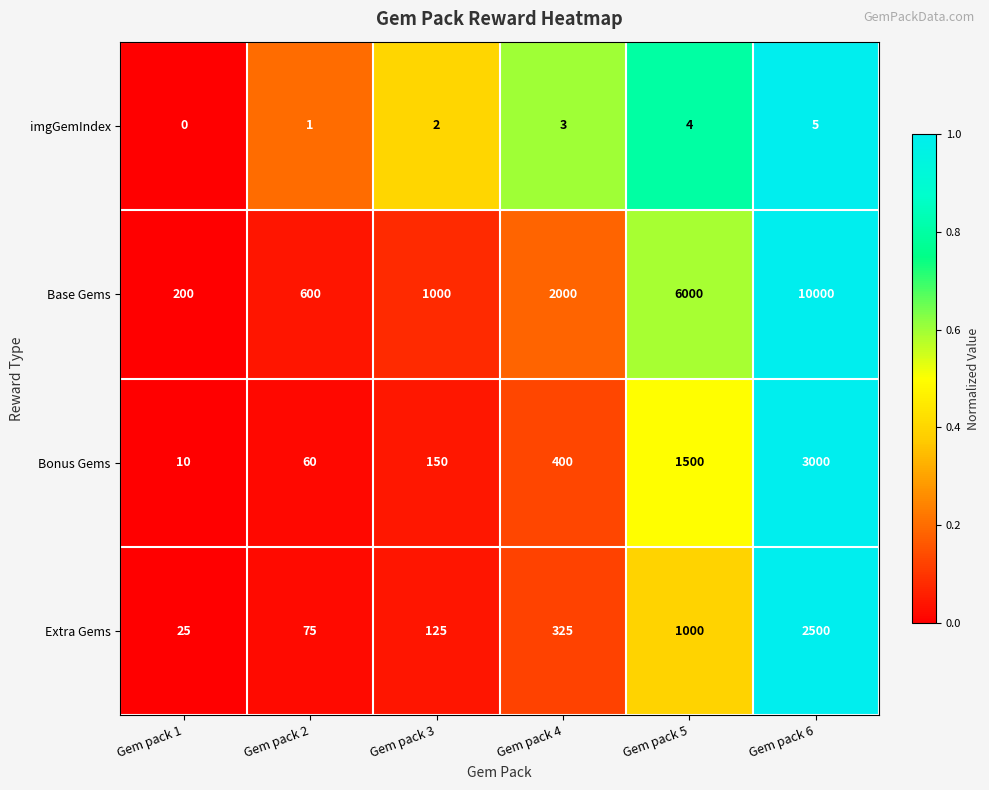

What is the maximum value for Bonus Gems?

3000